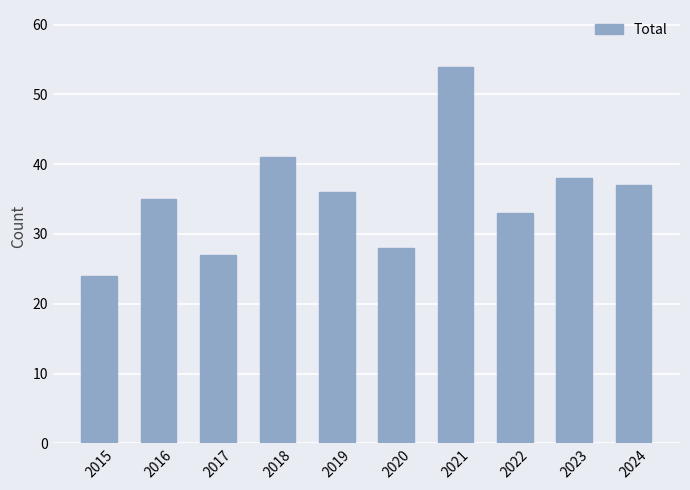

What is the ratio of the value at 2018 to the value at 2017?

1.5